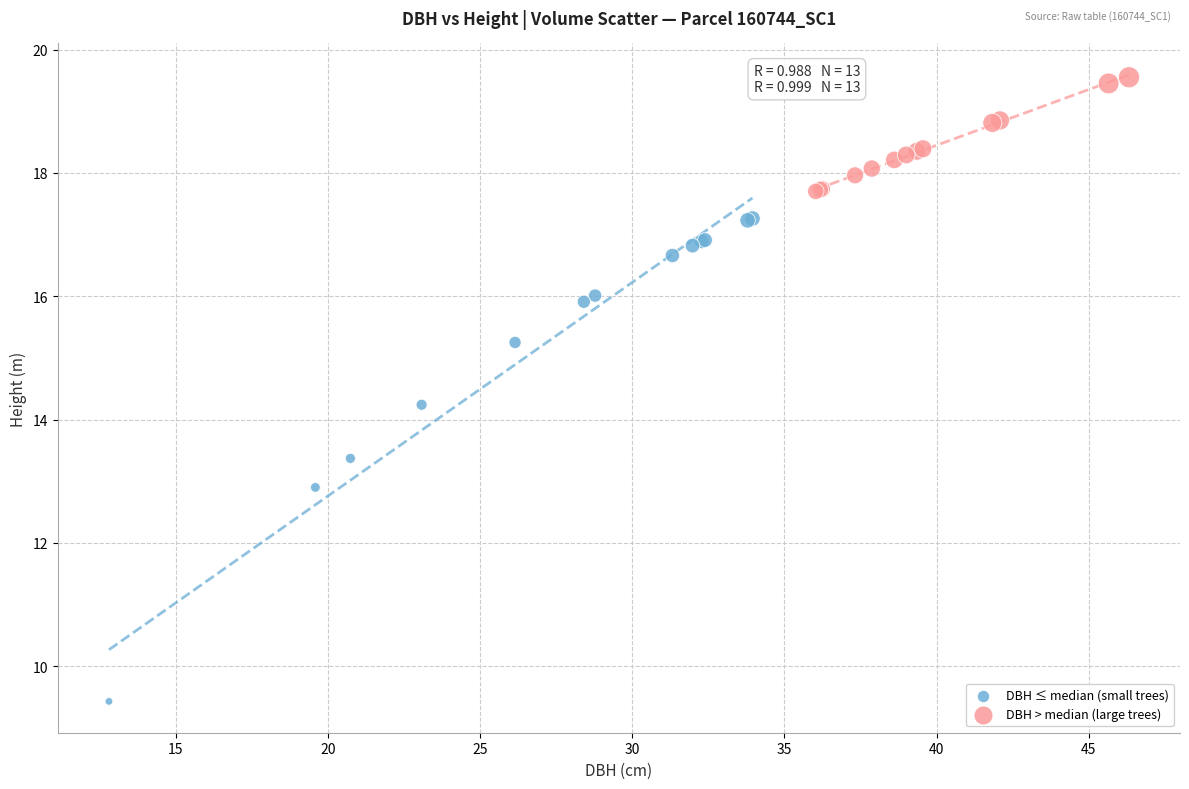

Which series contains the lowest Y value?

DBH ≤ median (small trees)